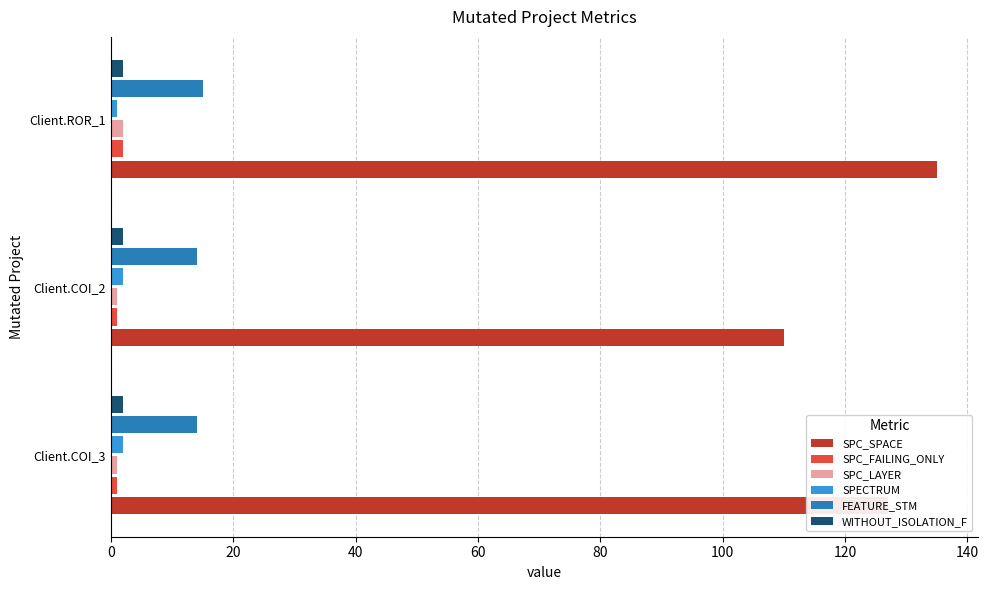

At which label does SPC_SPACE reach its minimum?

Client.COI_2